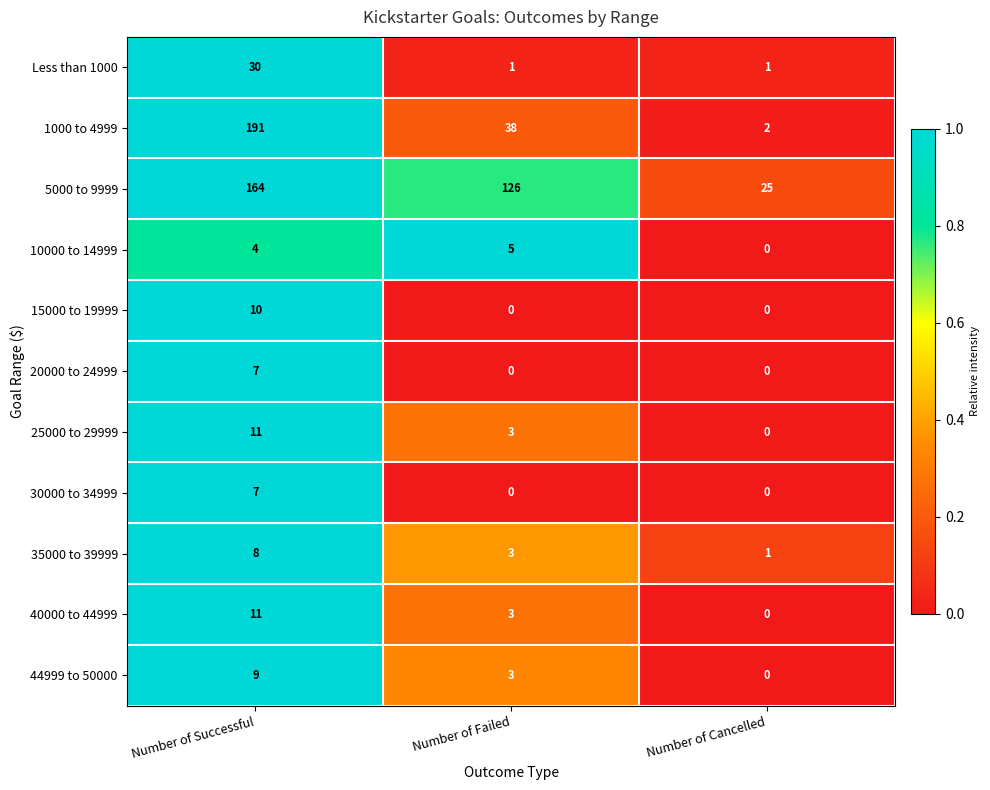

Rank the categories by 10000 to 14999 value from lowest to highest.

Number of Cancelled, Number of Successful, Number of Failed